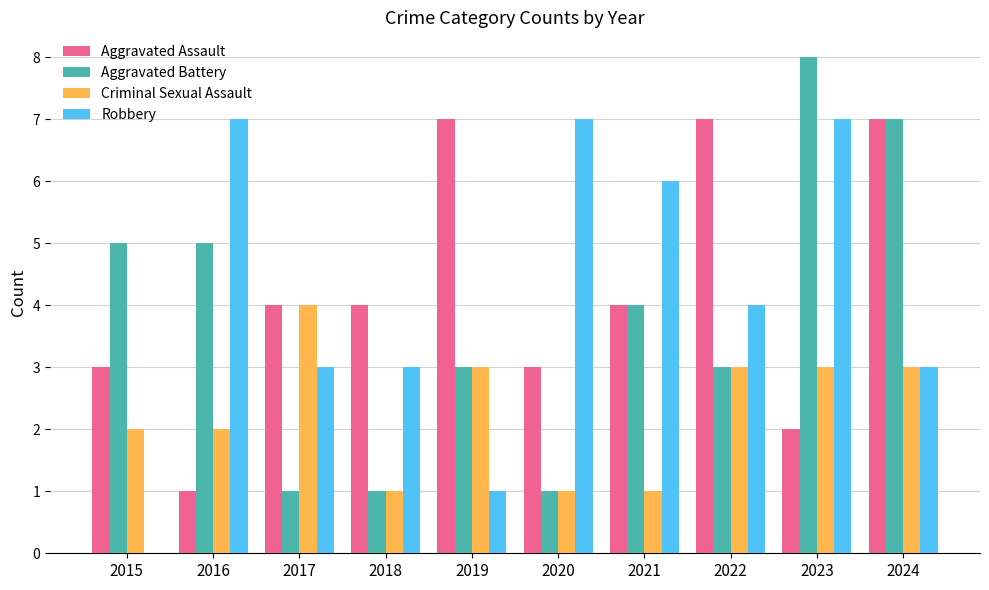

What is the sum of all Aggravated Assault values?

42